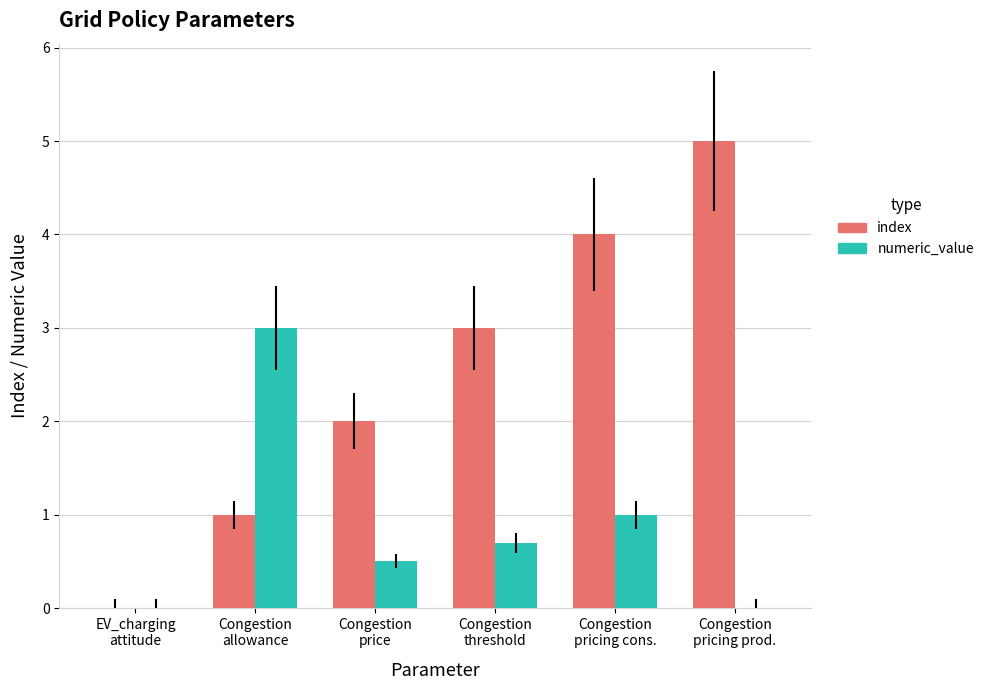

What is the approximate value of numeric_value at Congestion
pricing cons.?

1.0